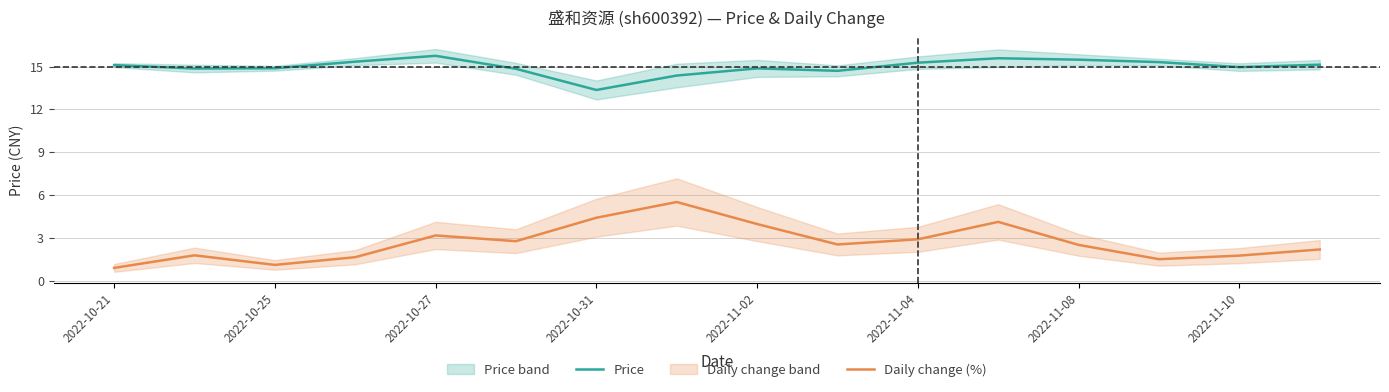

True or false: Price has more than 2 points higher than both neighbors.

True